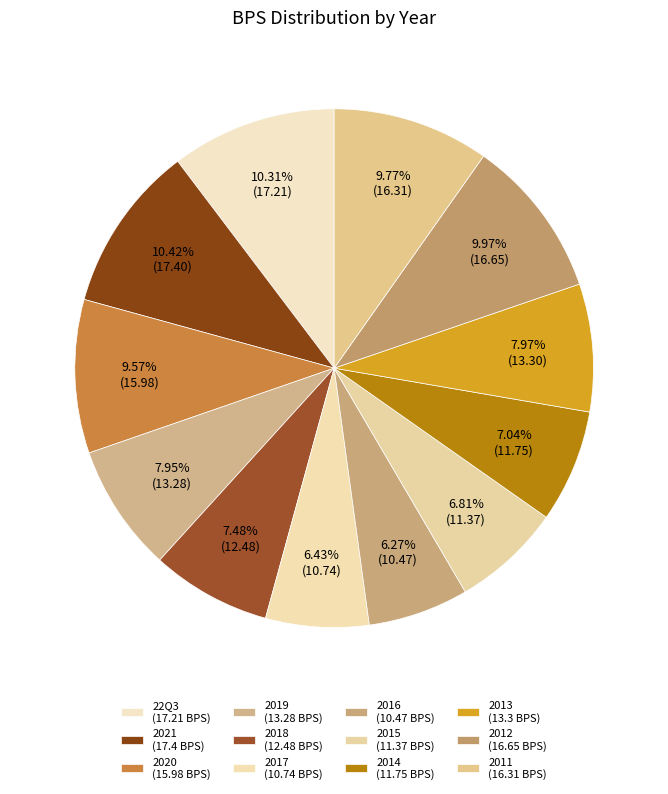

Which slice is the largest?

2021